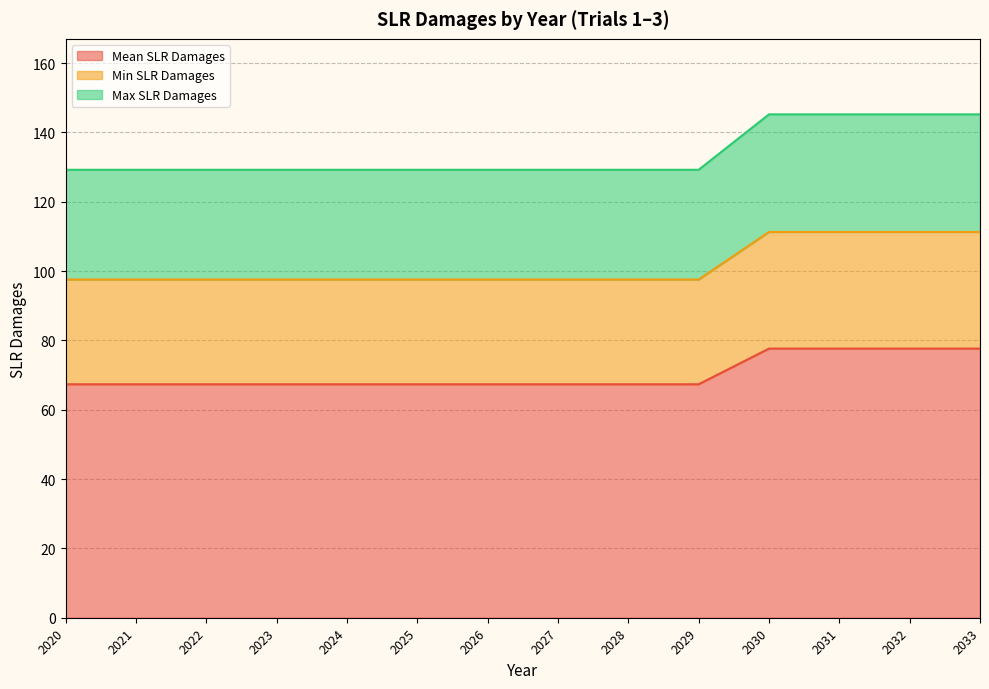

The value of Min SLR Damages at 2021 is 63.4. True or false?

False